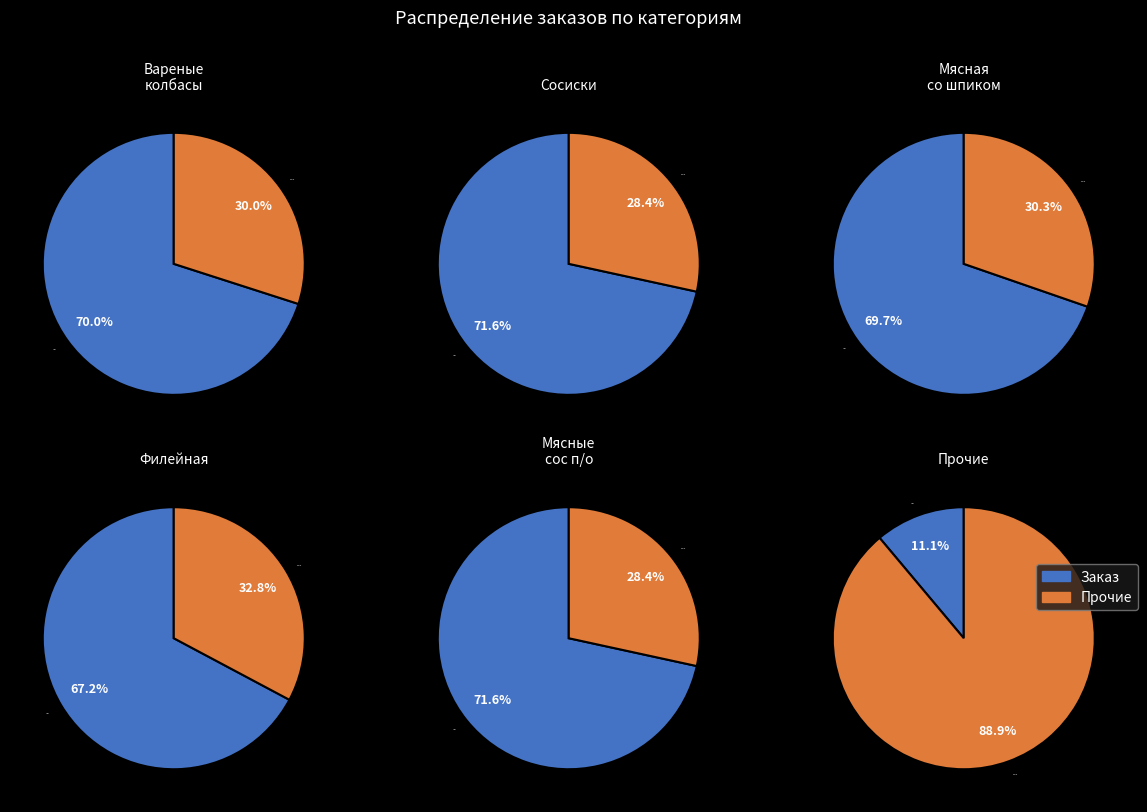

Does 0 represent more than half of the total?

Yes